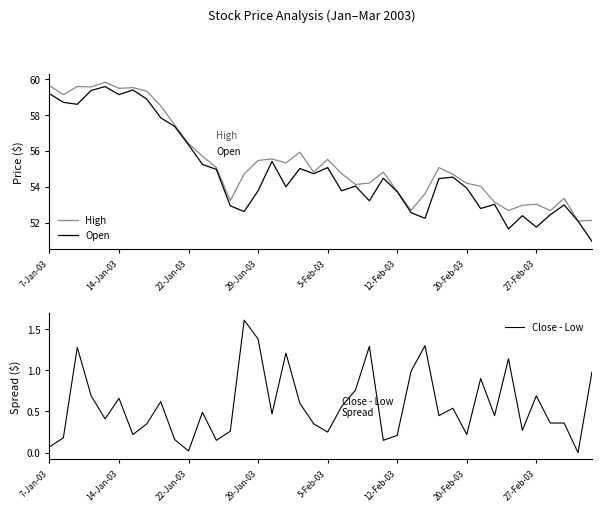

True or false: Open has a value of 53.0 at 37.

True